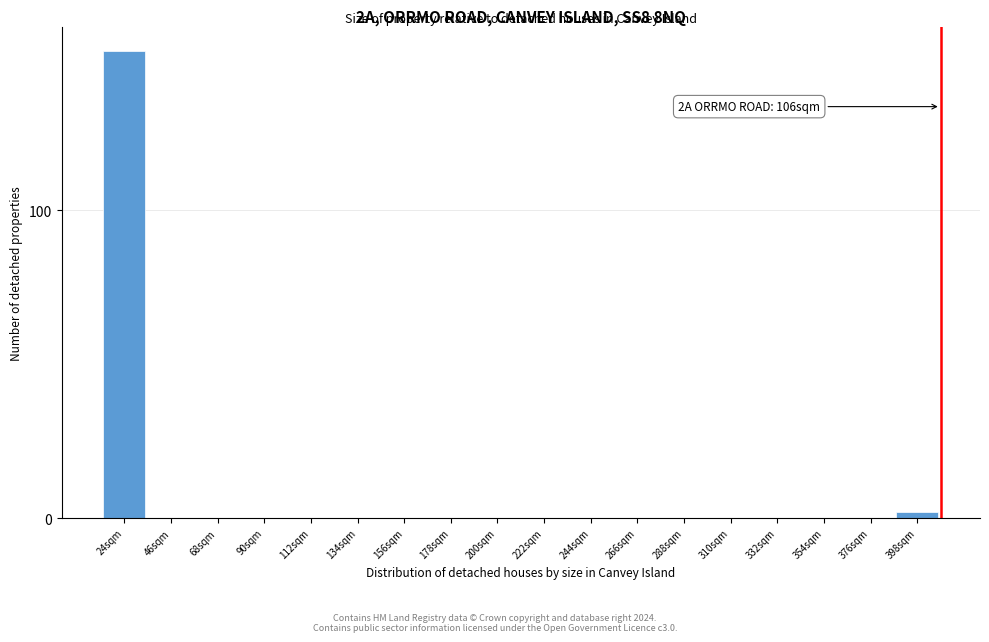

Reading left to right, transcribe all the data shown in this chart.

24sqm=152	46sqm=0	68sqm=0	90sqm=0	112sqm=0	134sqm=0	156sqm=0	178sqm=0	200sqm=0	222sqm=0	244sqm=0	266sqm=0	288sqm=0	310sqm=0	332sqm=0	354sqm=0	376sqm=0	398sqm=2